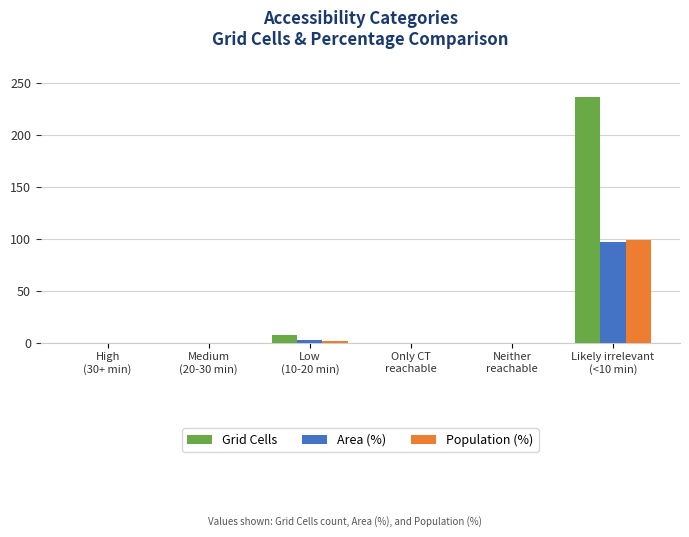

At which label is Area (%) closest to 48?

Low
(10-20 min)